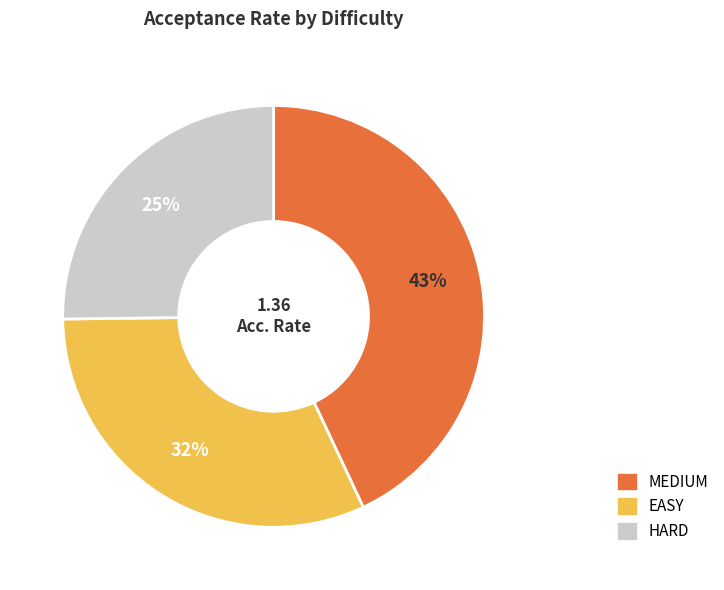

Which slice is the largest?

MEDIUM